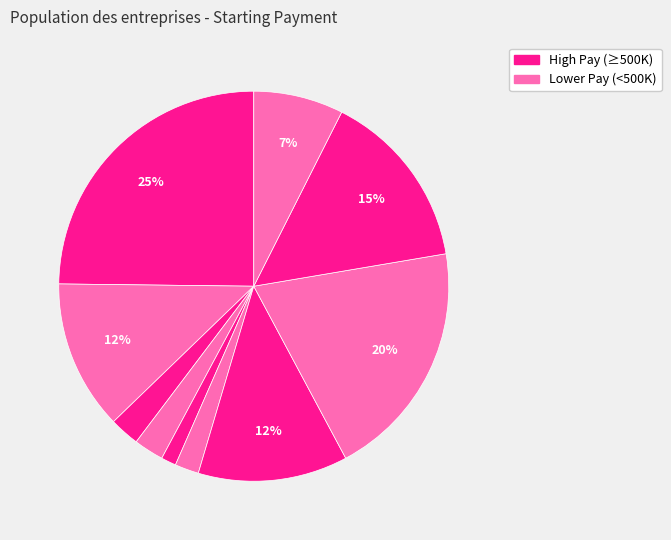

To the nearest percent, what is the difference between the largest and smallest slice percentages?

24%